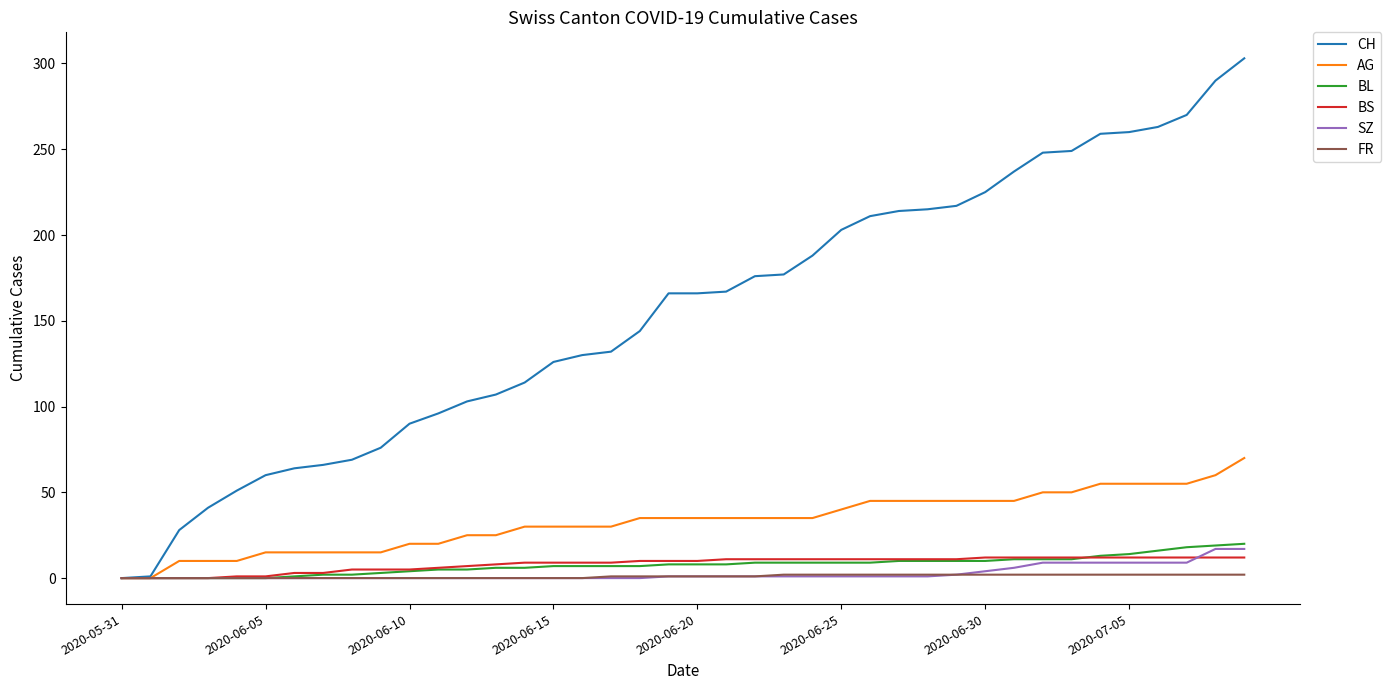

Which series has the largest range (max minus min)?

CH